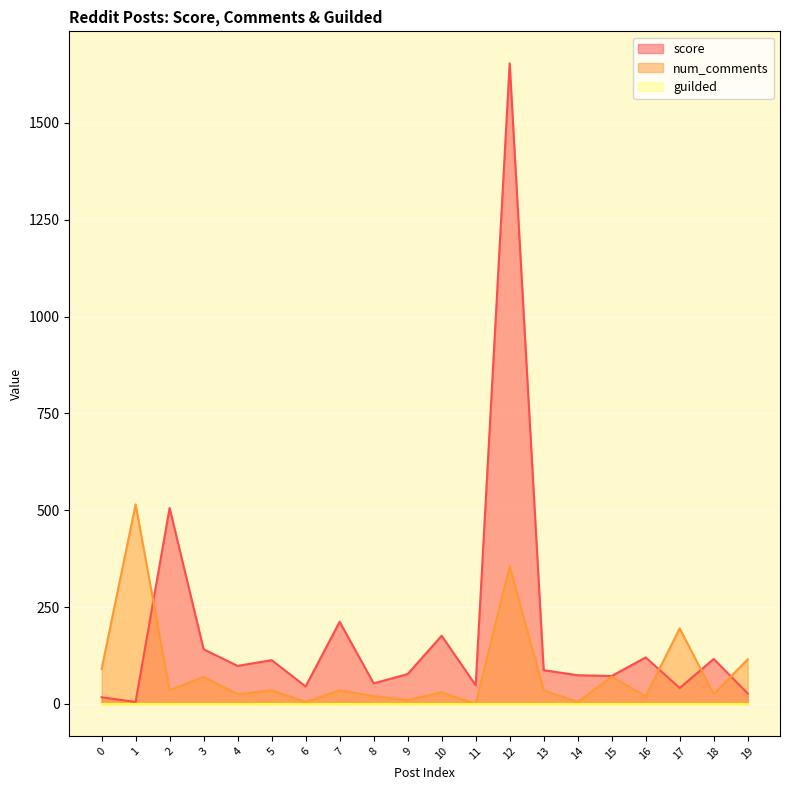

The value of score at 19 is 14. True or false?

False